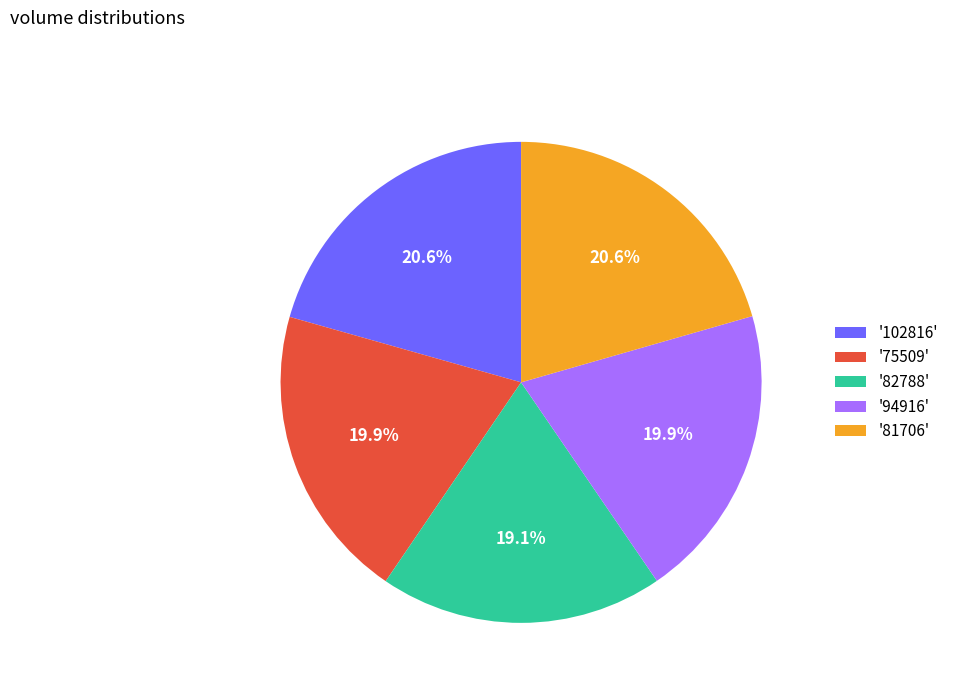

What is the ratio of the value at '81706' to the value at '82788'?

1.1